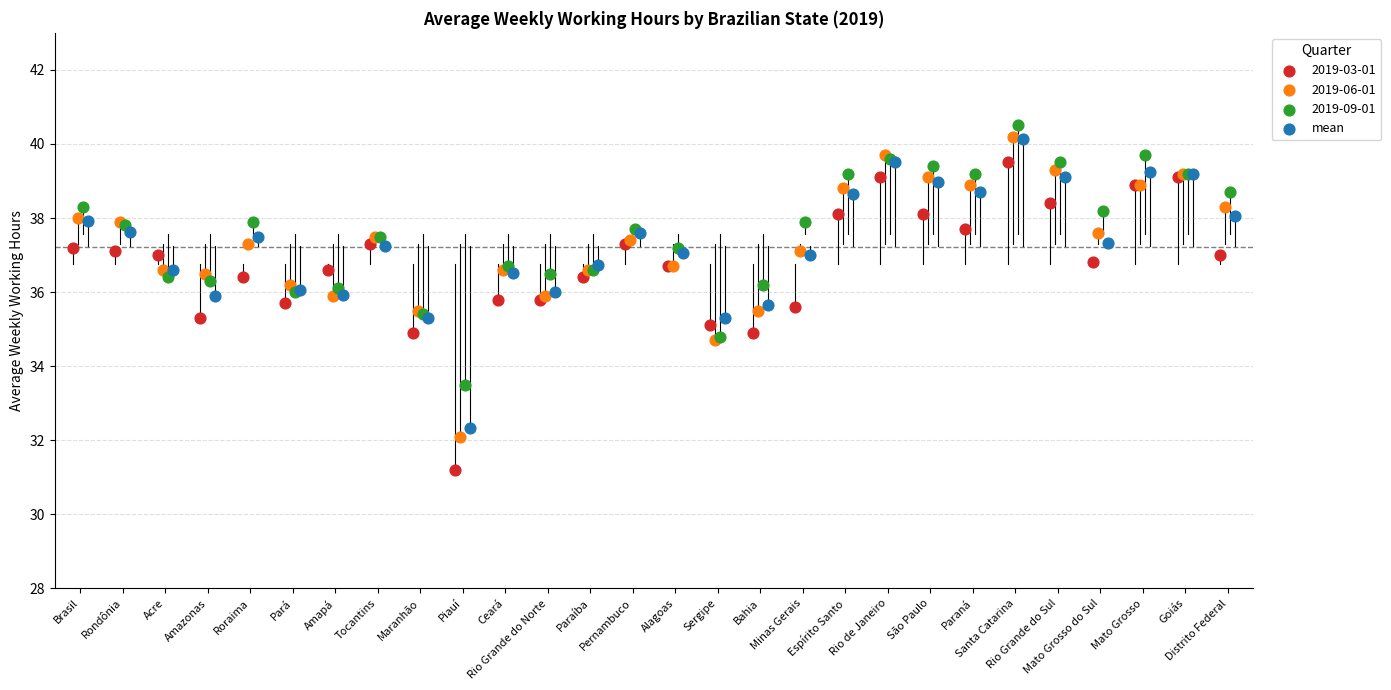

Which series contains the lowest Y value?

2019-03-01